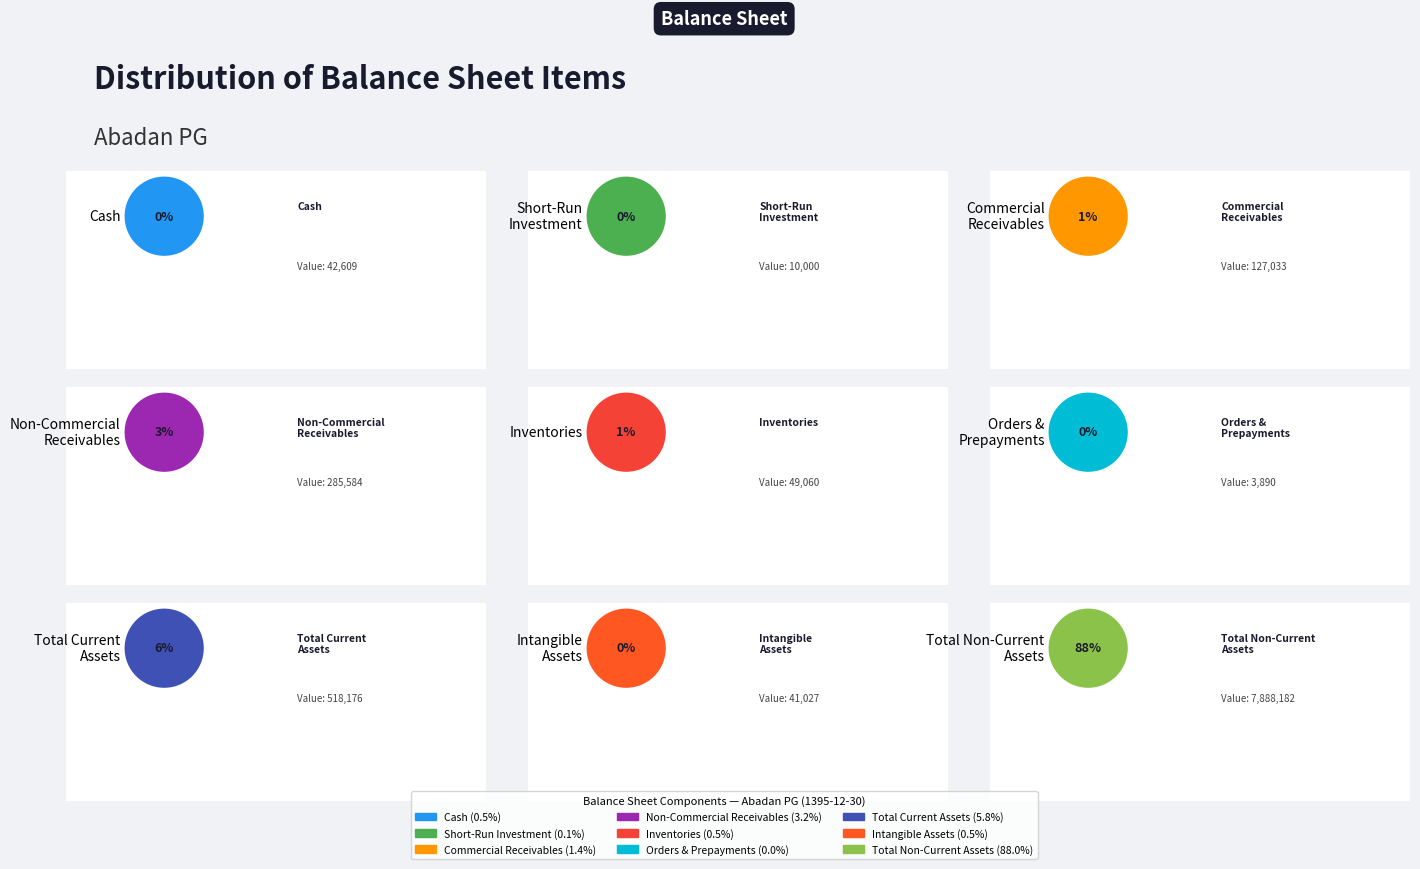

Count the number of slices in the pie.

9